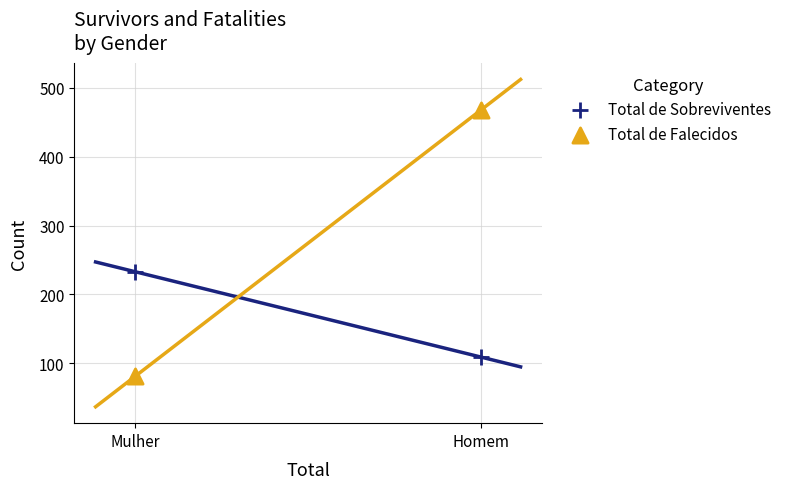

What are all the series names shown in the legend?

Total de Sobreviventes, Total de Falecidos